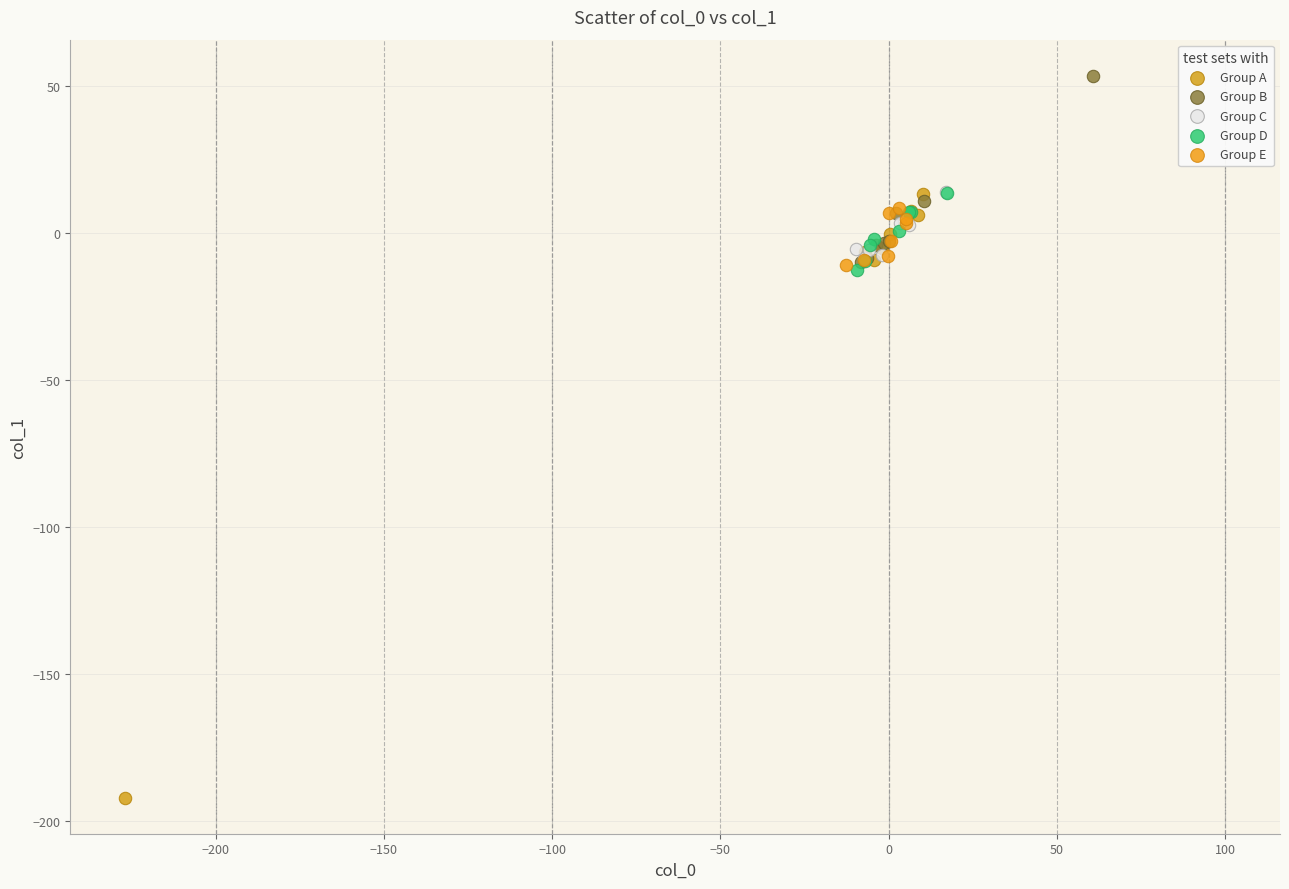

Which series contains the highest Y value?

Group B